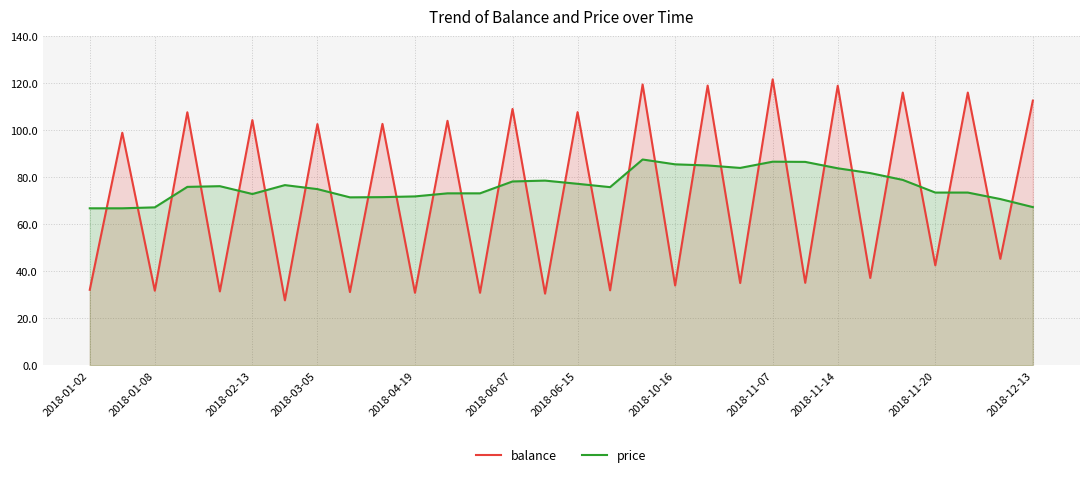

At which category does the chart reach its peak across all series?

2018-11-07